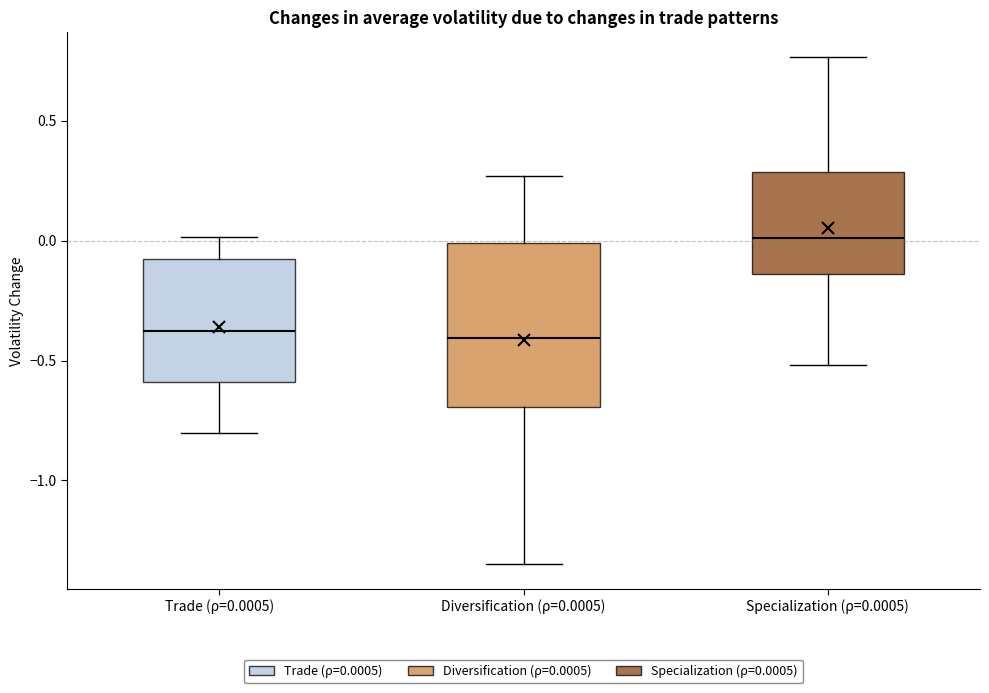

Which box's median line is the highest?

Specialization (ρ=0.0005)